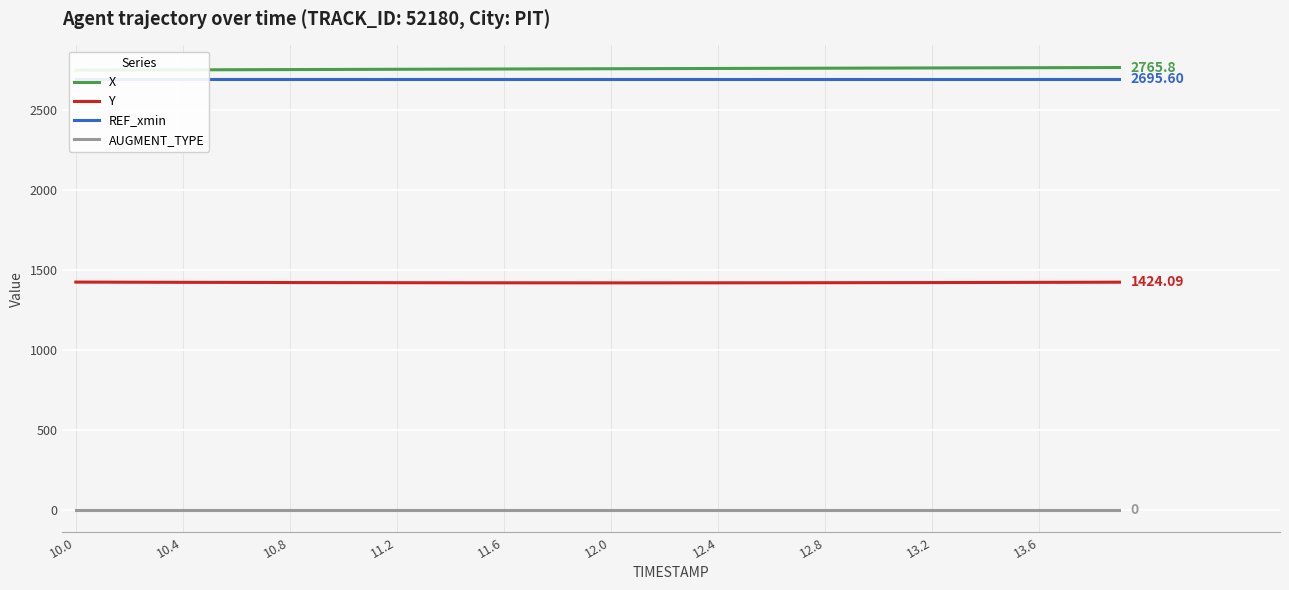

True or false: AUGMENT_TYPE and Y cross at least once.

False